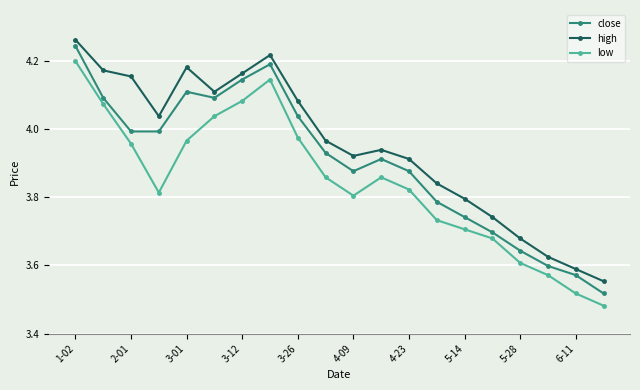

In low, how many points are lower than both neighbors (excluding endpoints)?

2